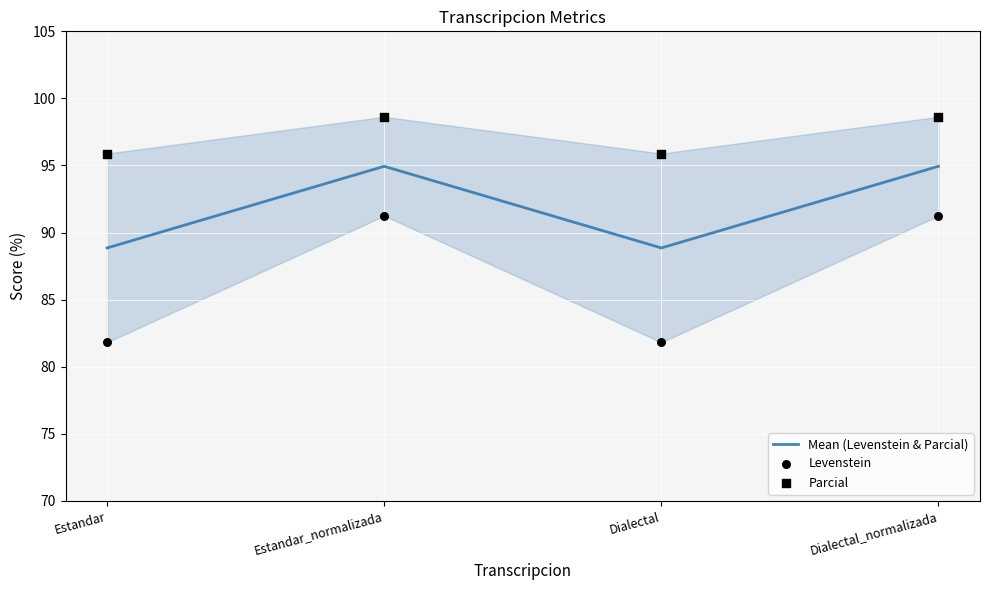

Which series has the largest total across all categories?

Parcial